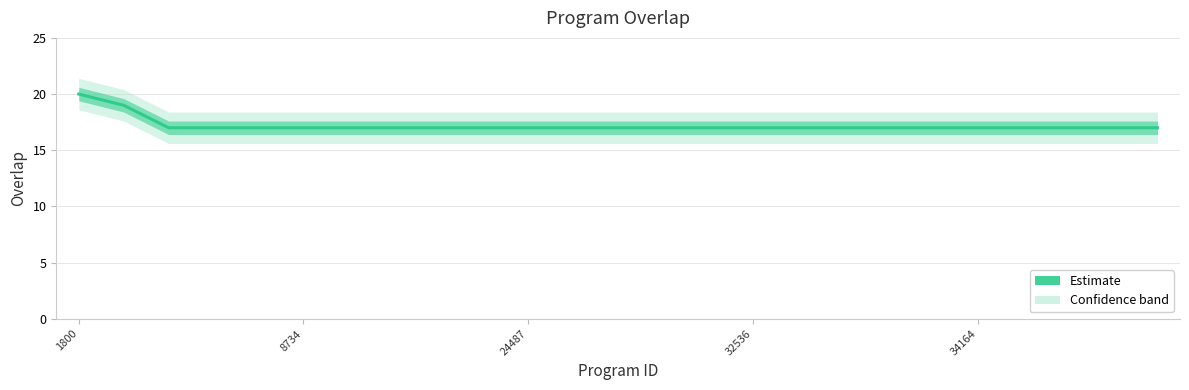

Is it true that the value at 14 is 23?

False